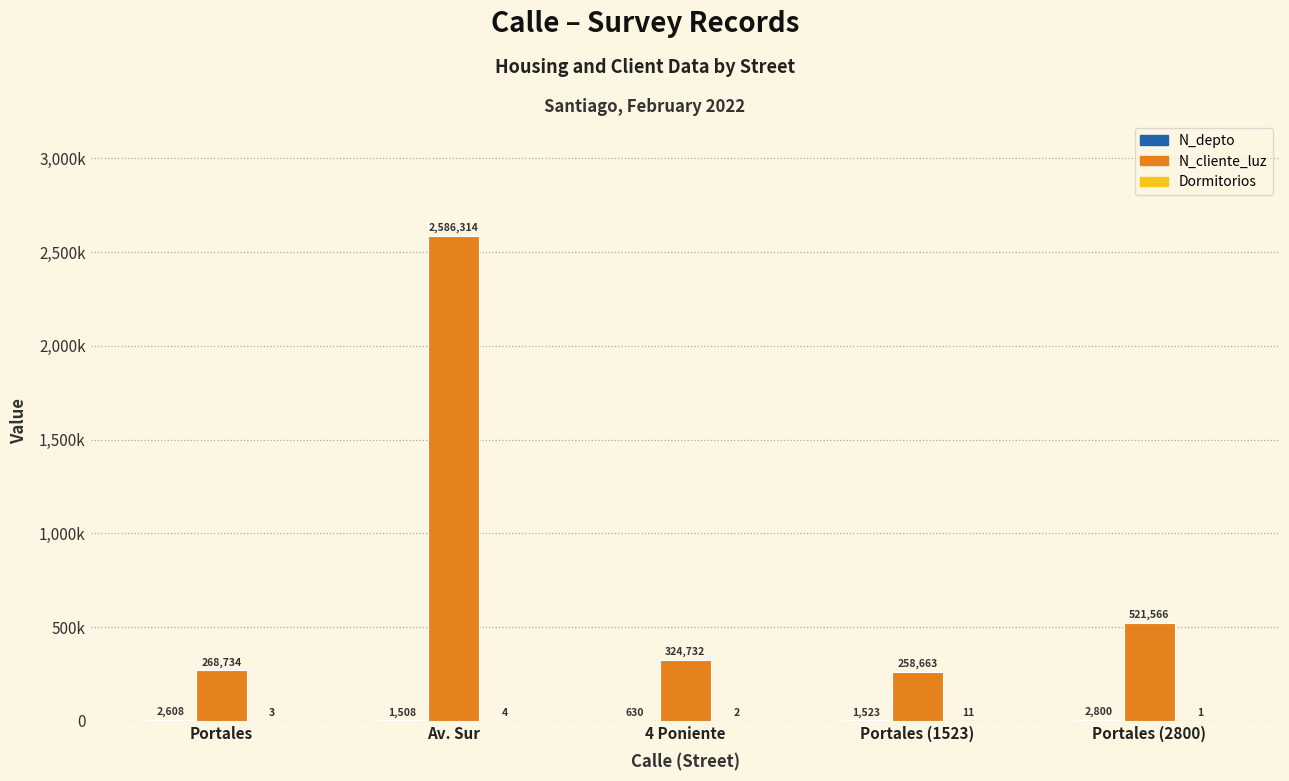

Reading left to right, extract all data points from this chart.

N_depto: 2608	1508	630	1523	2800
N_cliente_luz: 268734	2586314	324732	258663	521566
Dormitorios: 3	4	2	11	1